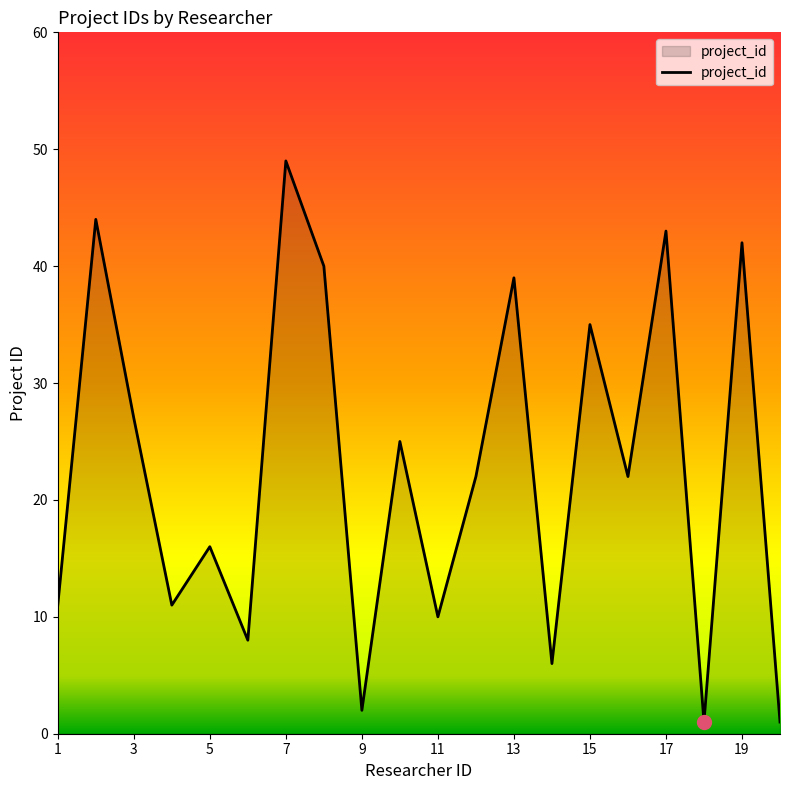

What is the maximum value shown in the chart?

49